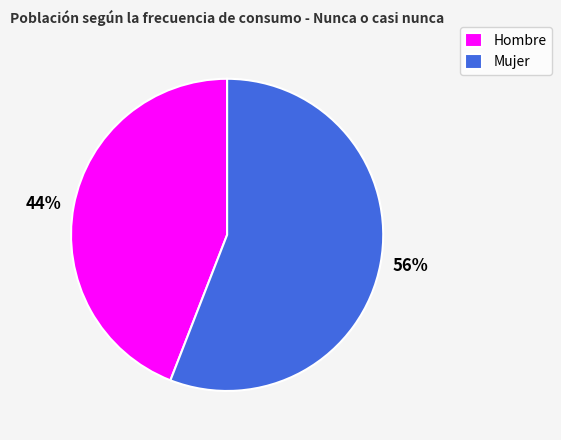

To the nearest percent, what percentage of the pie is Hombre?

44%